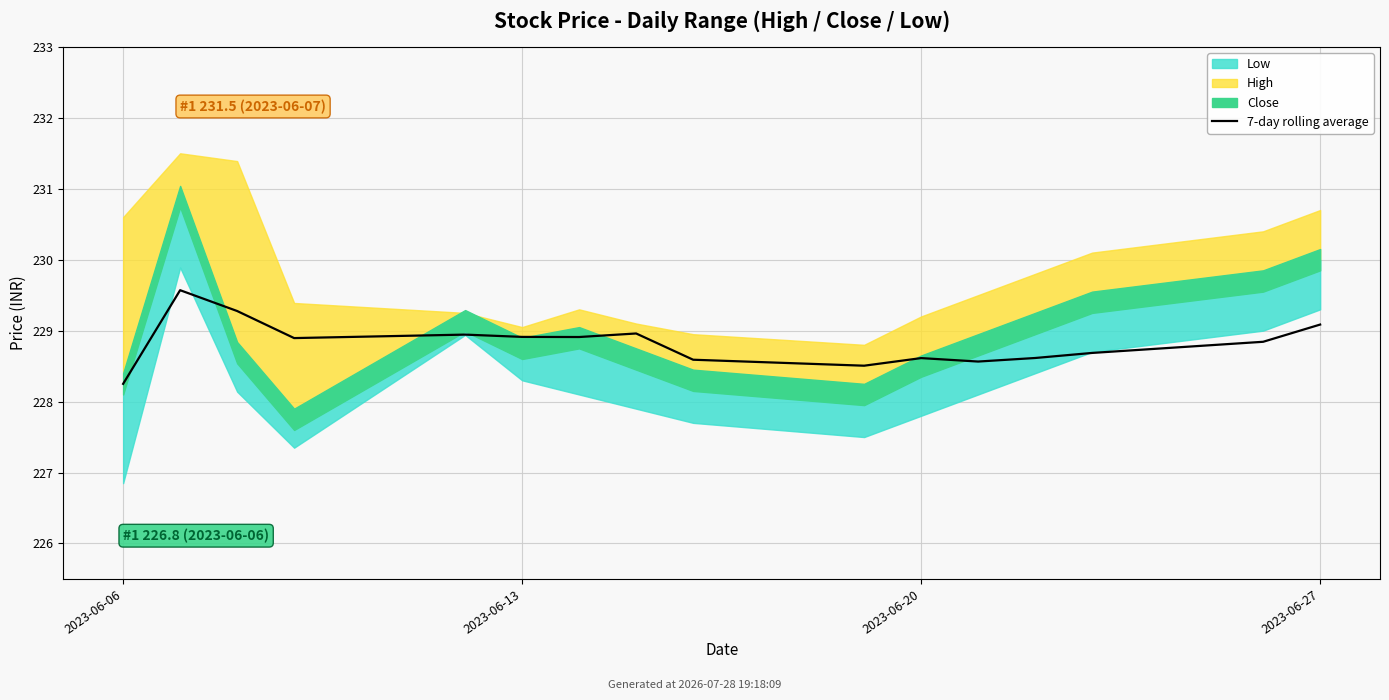

What is the change in value from 2023-06-20 to 13?

-0.6